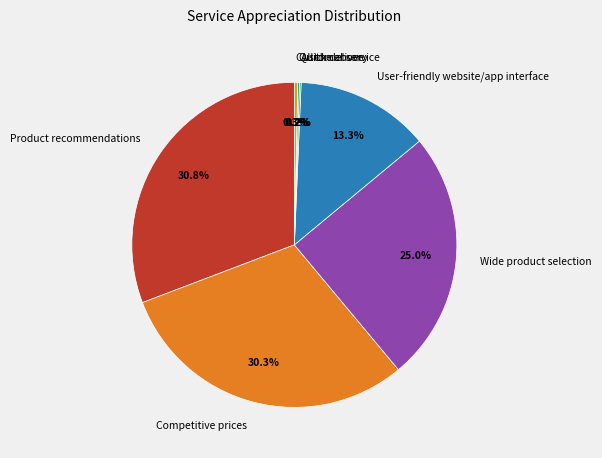

Is there any slice that represents more than half of the pie?

No